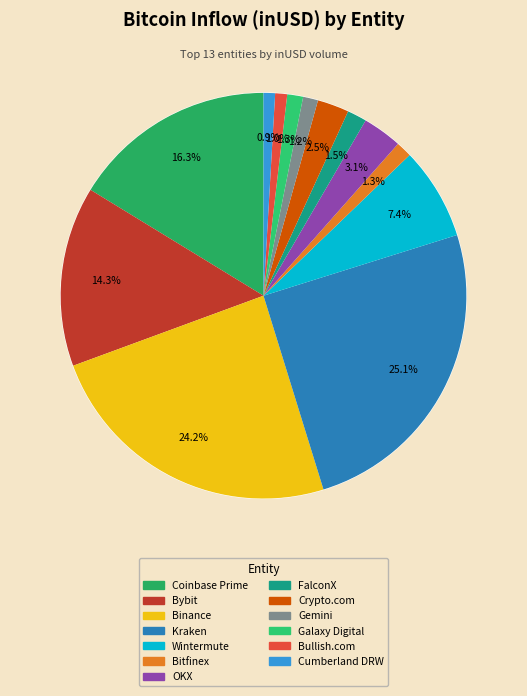

Rank the categories by value from highest to lowest.

Kraken, Binance, Coinbase Prime, Bybit, Wintermute, OKX, Crypto.com, FalconX, Bitfinex, Galaxy Digital, Gemini, Bullish.com, Cumberland DRW